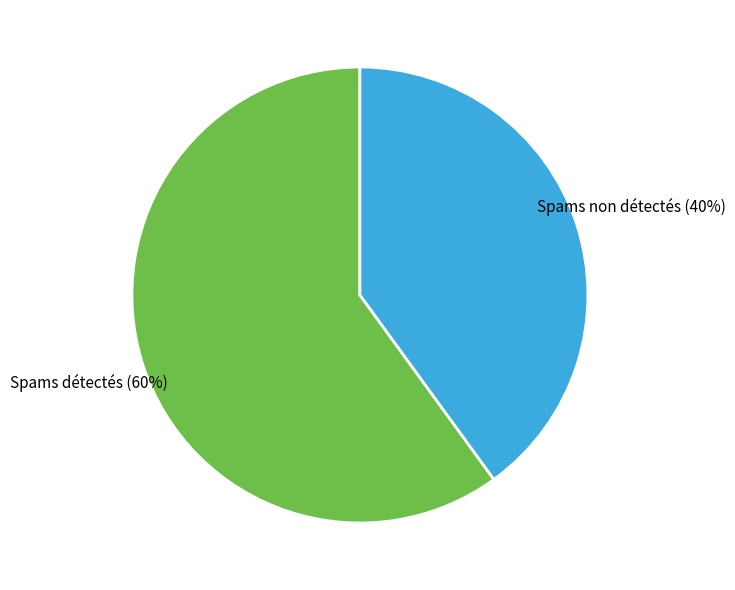

Does any single category account for the majority?

Yes